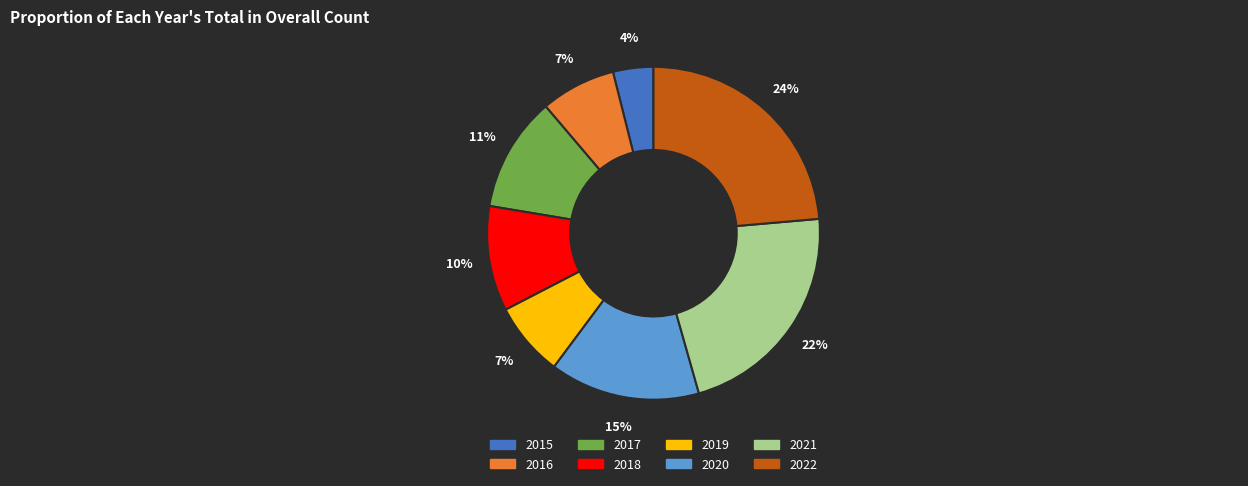

To the nearest percent, what is the difference between the largest and smallest slice percentages?

20%